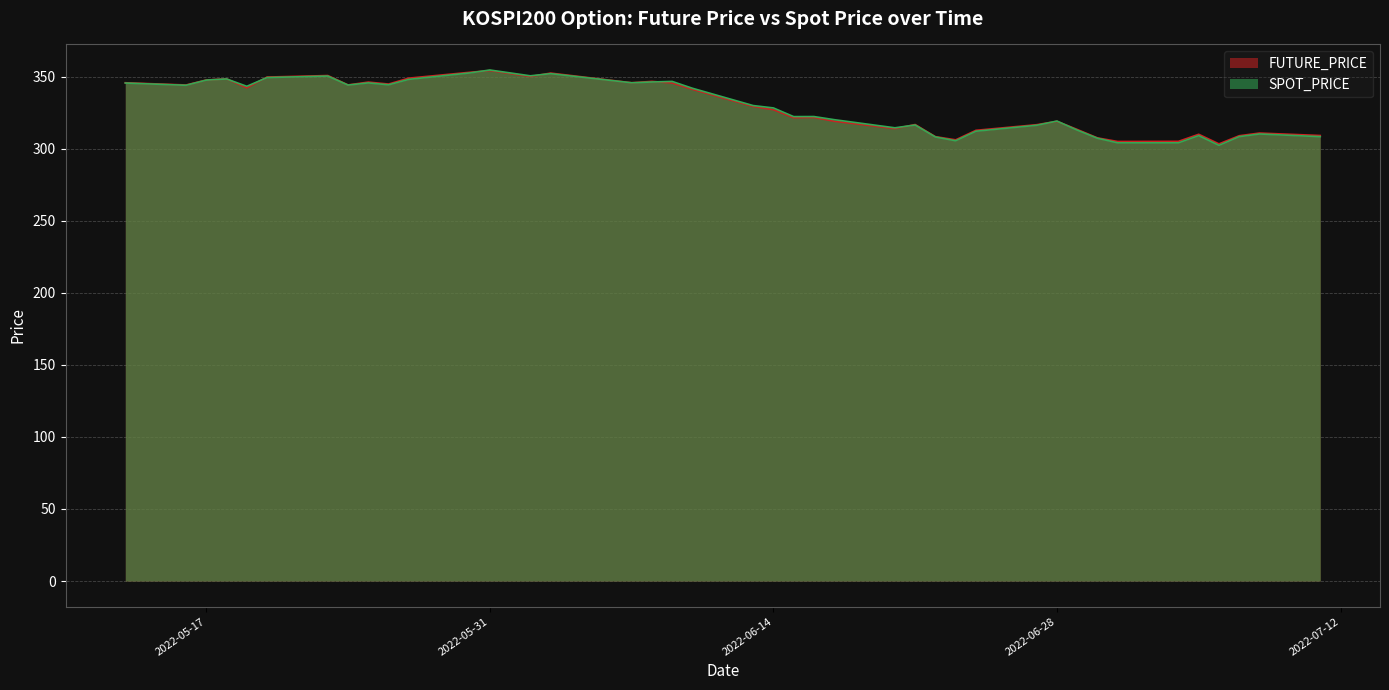

Reading right to left, what are all the values shown in this chart?

FUTURE_PRICE: 309.1	310.8	308.9	303.3	309.9	305.1	304.9	307.4	313.3	318.9	316.6	312.7	306.1	308.3	316.7	313.9	319.0	321.6	321.4	327.0	329.2	341.1	345.5	346.6	345.7	352.4	350.0	354.1	352.9	348.9	344.8	346.1	344.2	350.7	349.6	342.1	348.4	347.6	344.1	345.7
SPOT_PRICE: 308.3	310.1	308.3	302.3	309.0	304.0	304.0	307.2	312.9	319.1	316.2	312.1	305.4	308.1	316.4	314.4	320.1	322.2	322.2	328.2	329.9	341.9	346.6	346.2	345.7	352.0	350.5	354.5	352.5	348.0	344.3	345.6	344.1	350.3	349.3	343.2	348.3	347.5	343.9	345.5